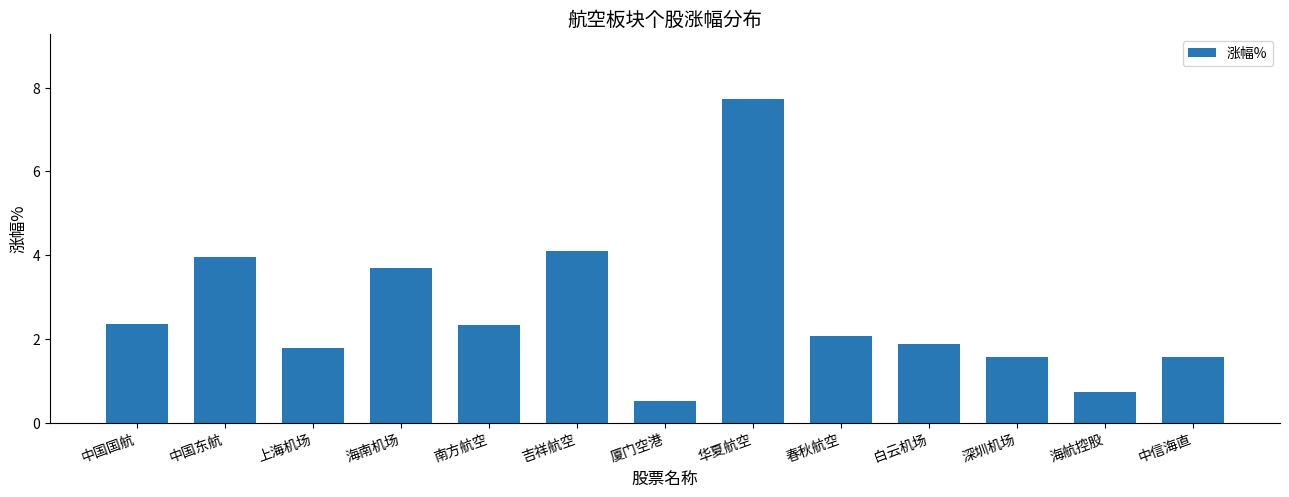

How many data points are less than 2?

6